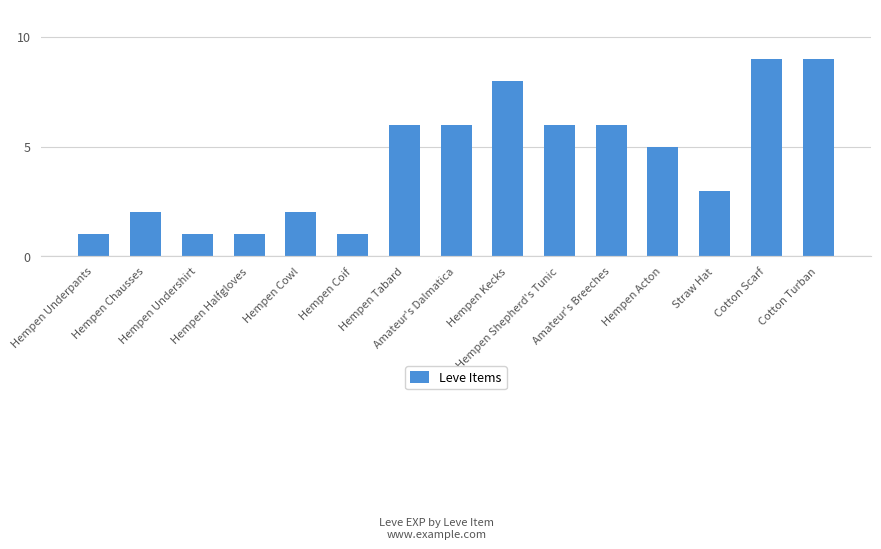

True or false: the data shows 2 at Hempen Undershirt.

False